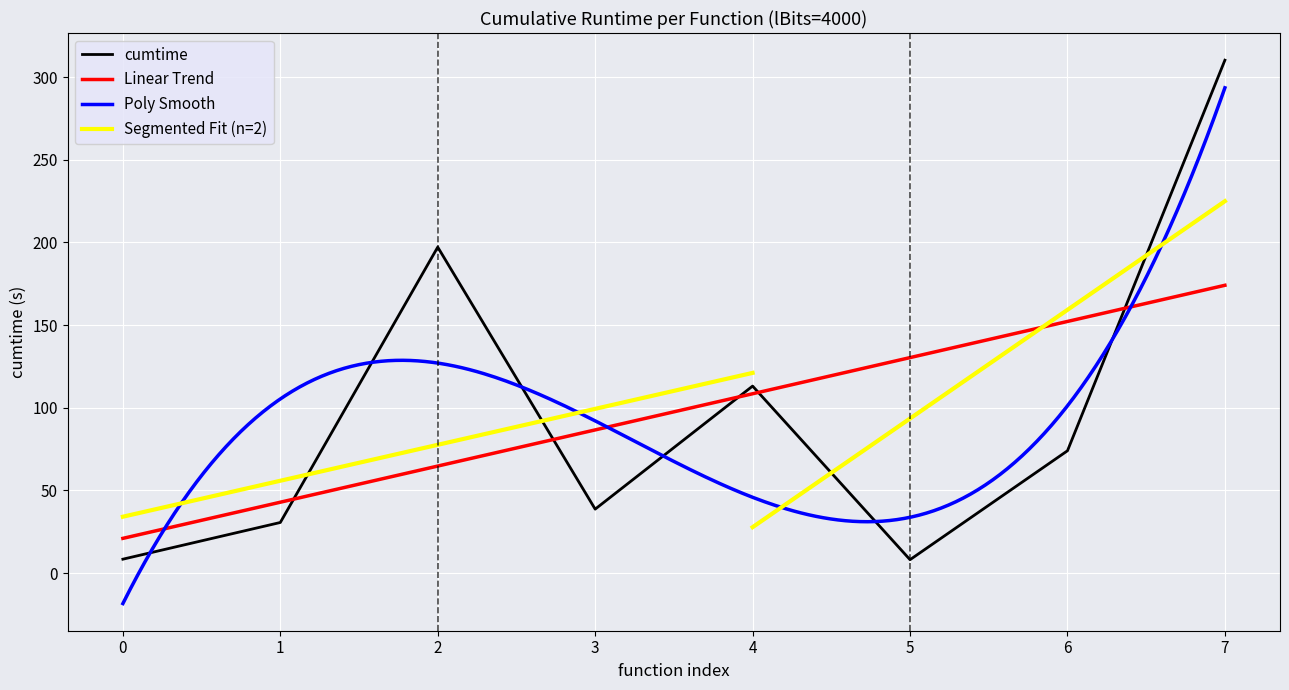

What is the maximum value shown in the chart?

310.2